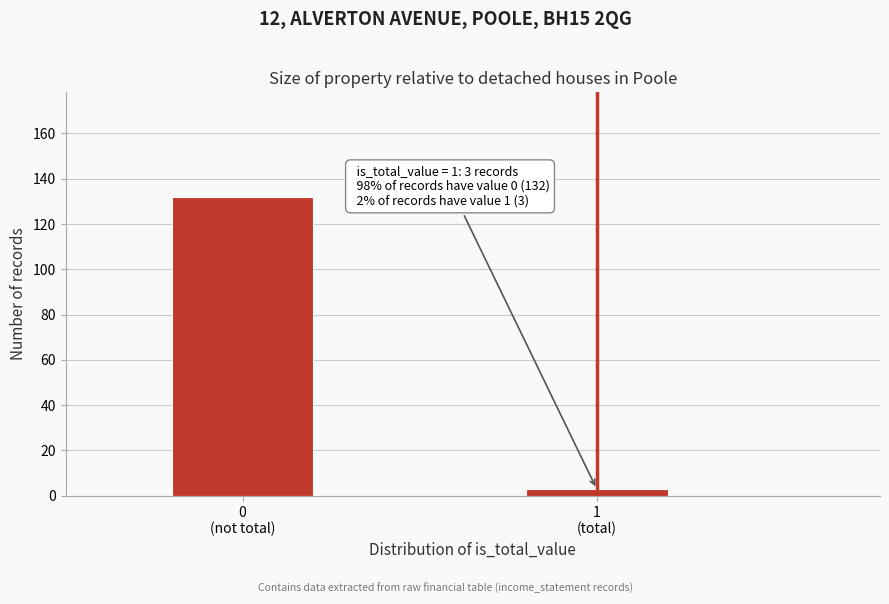

Reading right to left, what are all the values shown in this chart?

3	132